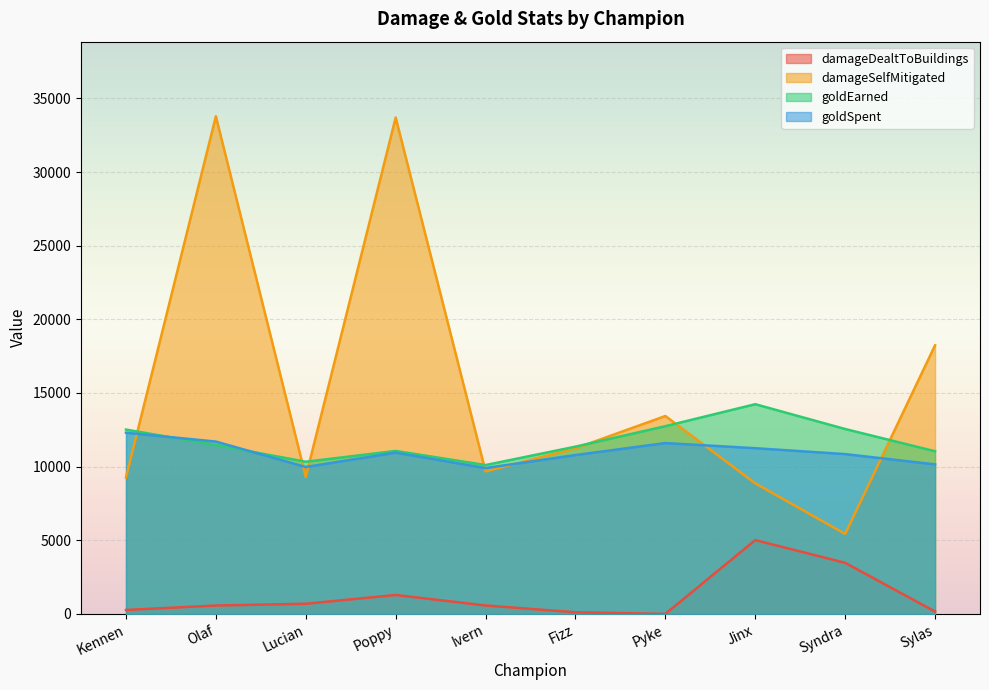

The goldEarned series shows 12745 at Pyke. True or false?

True